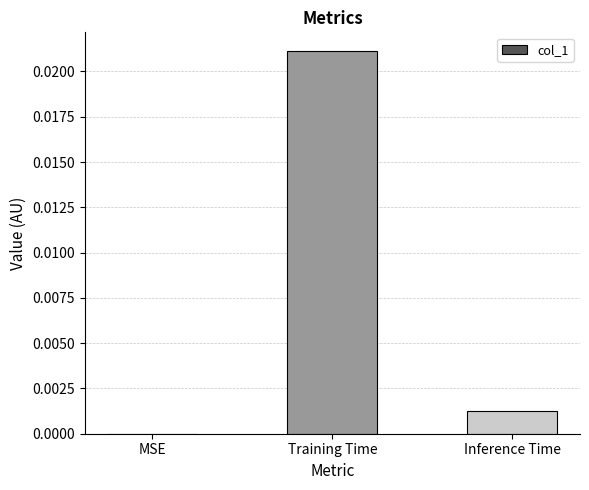

Which has a higher value, Training Time or MSE?

Training Time